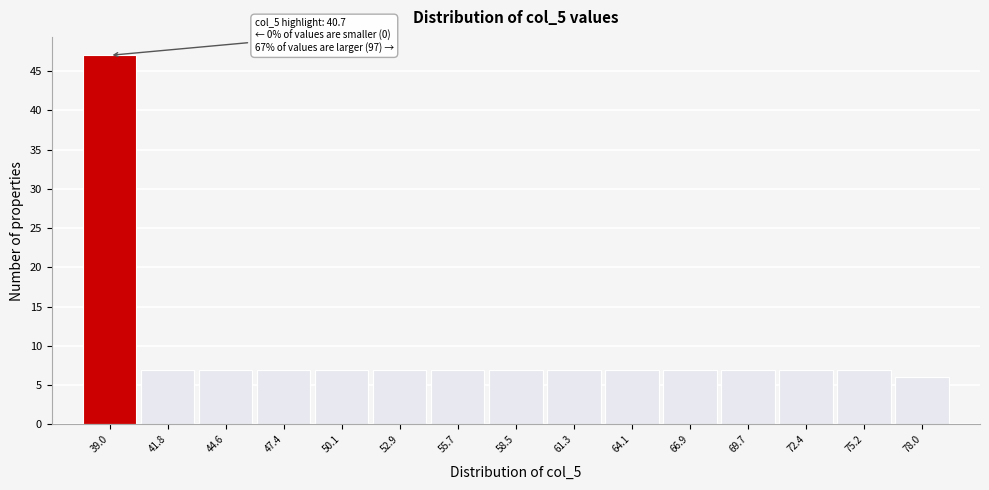

Reading left to right, list all the values displayed in this chart.

47	7	7	7	7	7	7	7	7	7	7	7	7	7	6